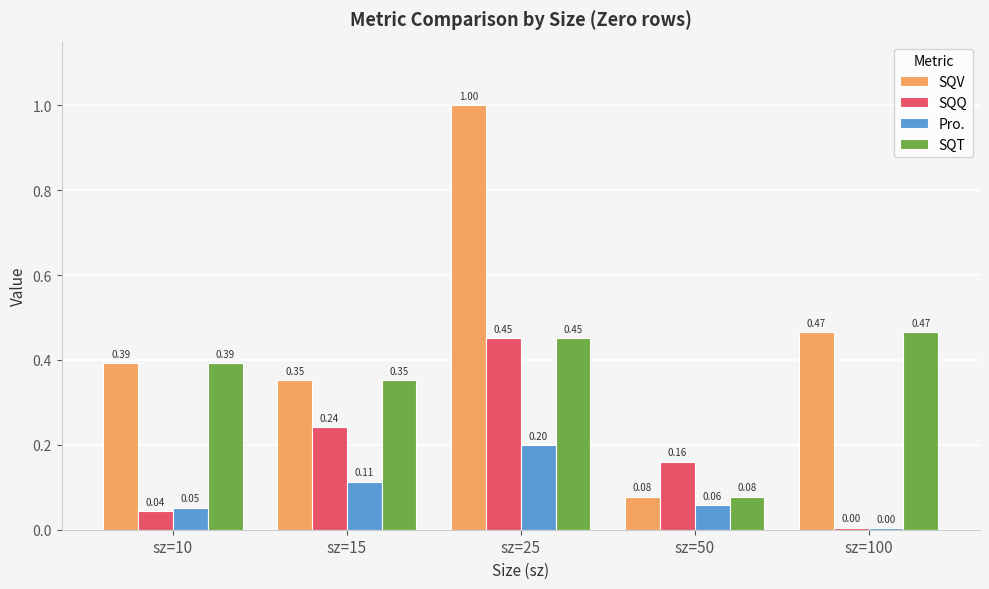

What is the sum of the SQQ values at sz=10 and sz=15?

0.3